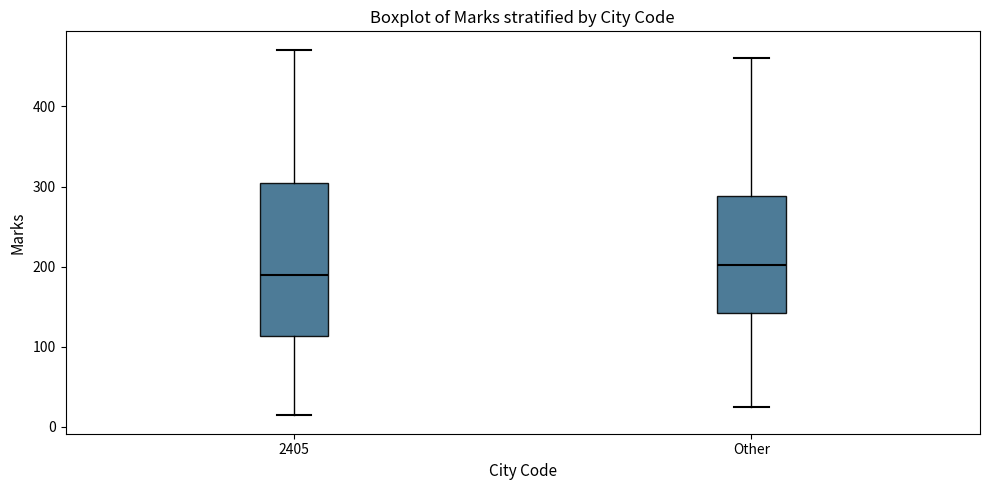

Where does the median line of the box for 2405 sit on the y-axis? The values are not printed on the chart, so give them approximately, as read against the axis.

190